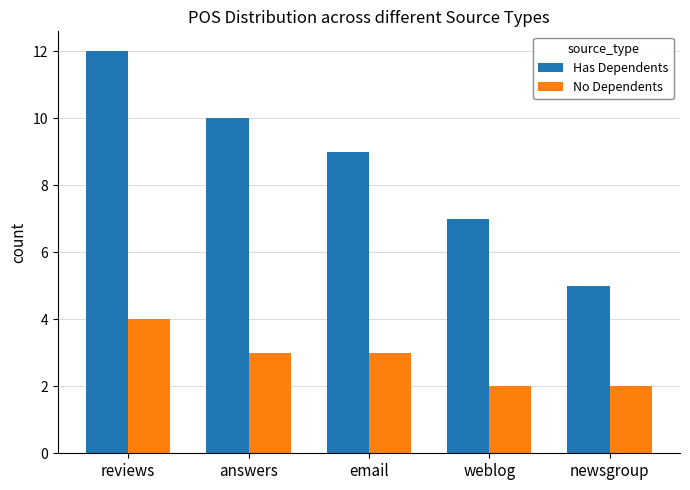

How many groups of bars are there?

5